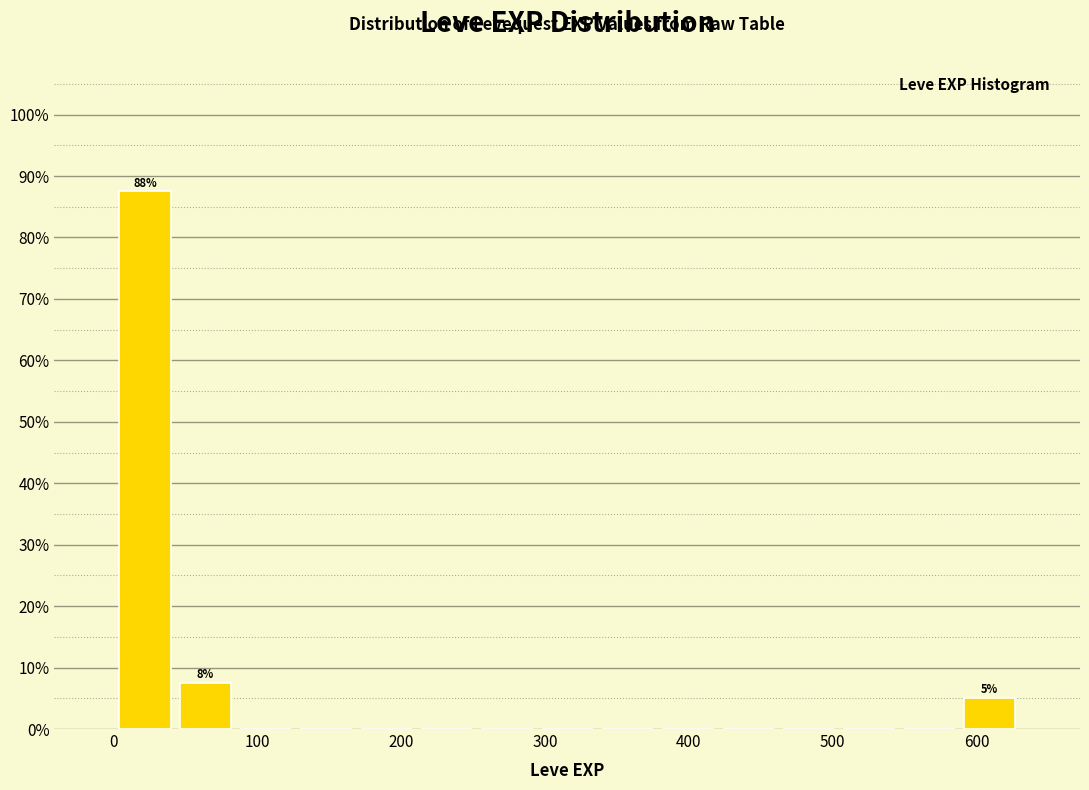

Which range on the x-axis has the tallest bar?

0 to 40